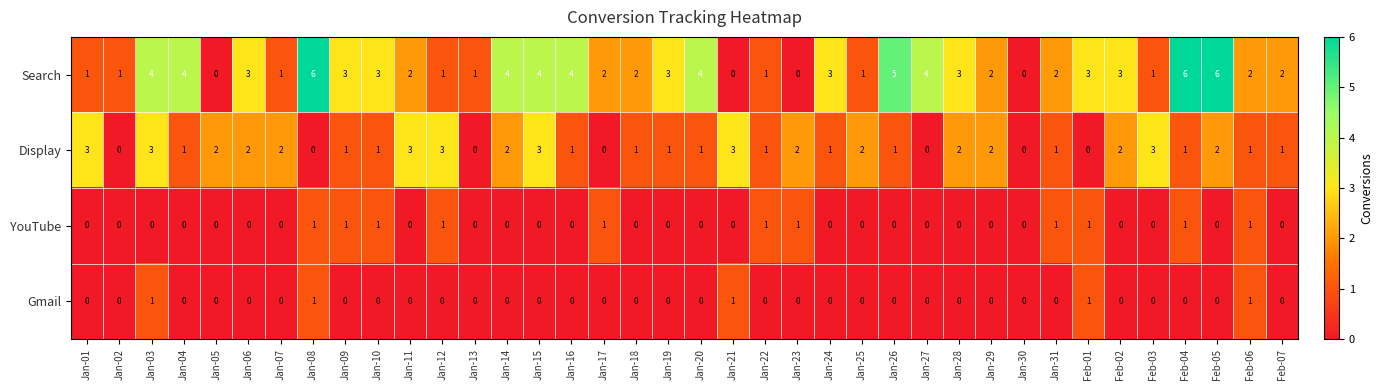

The Gmail series shows 0 at Feb-07. True or false?

True